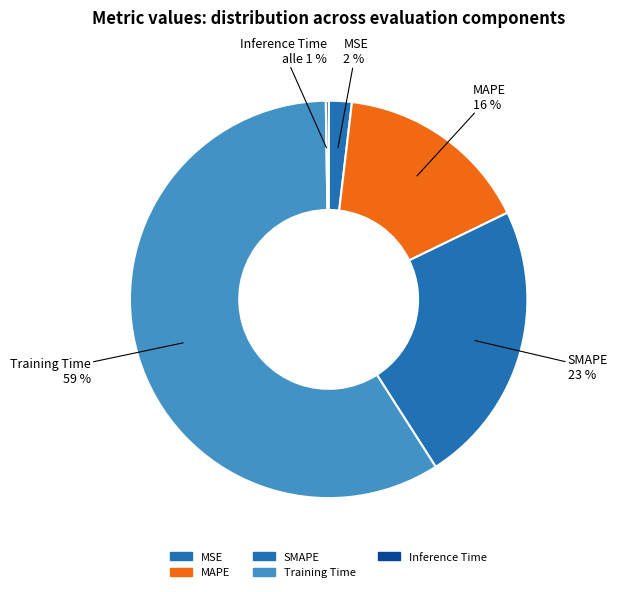

Rank the categories by value from highest to lowest.

Training Time, SMAPE, MAPE, MSE, Inference Time